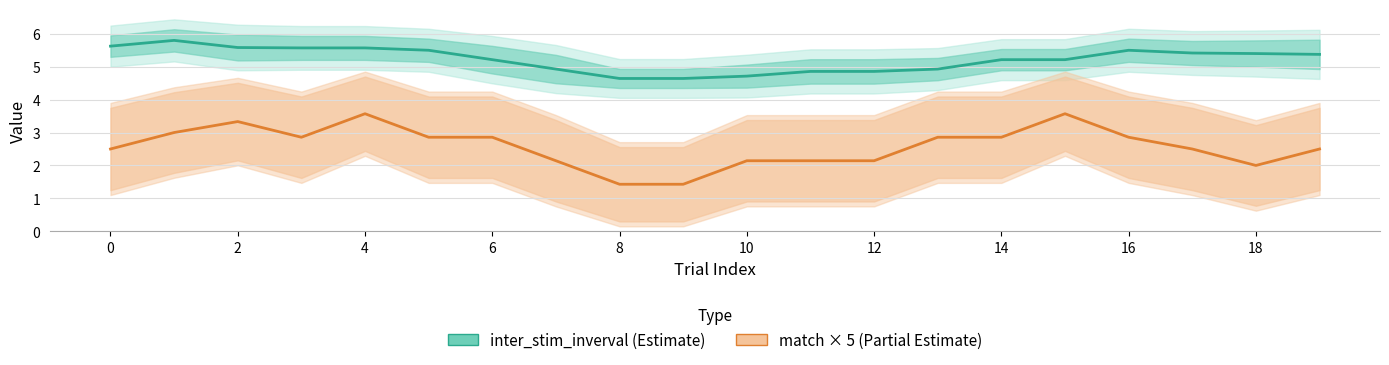

True or false: inter_stim_inverval has more than 2 interior local peaks.

False